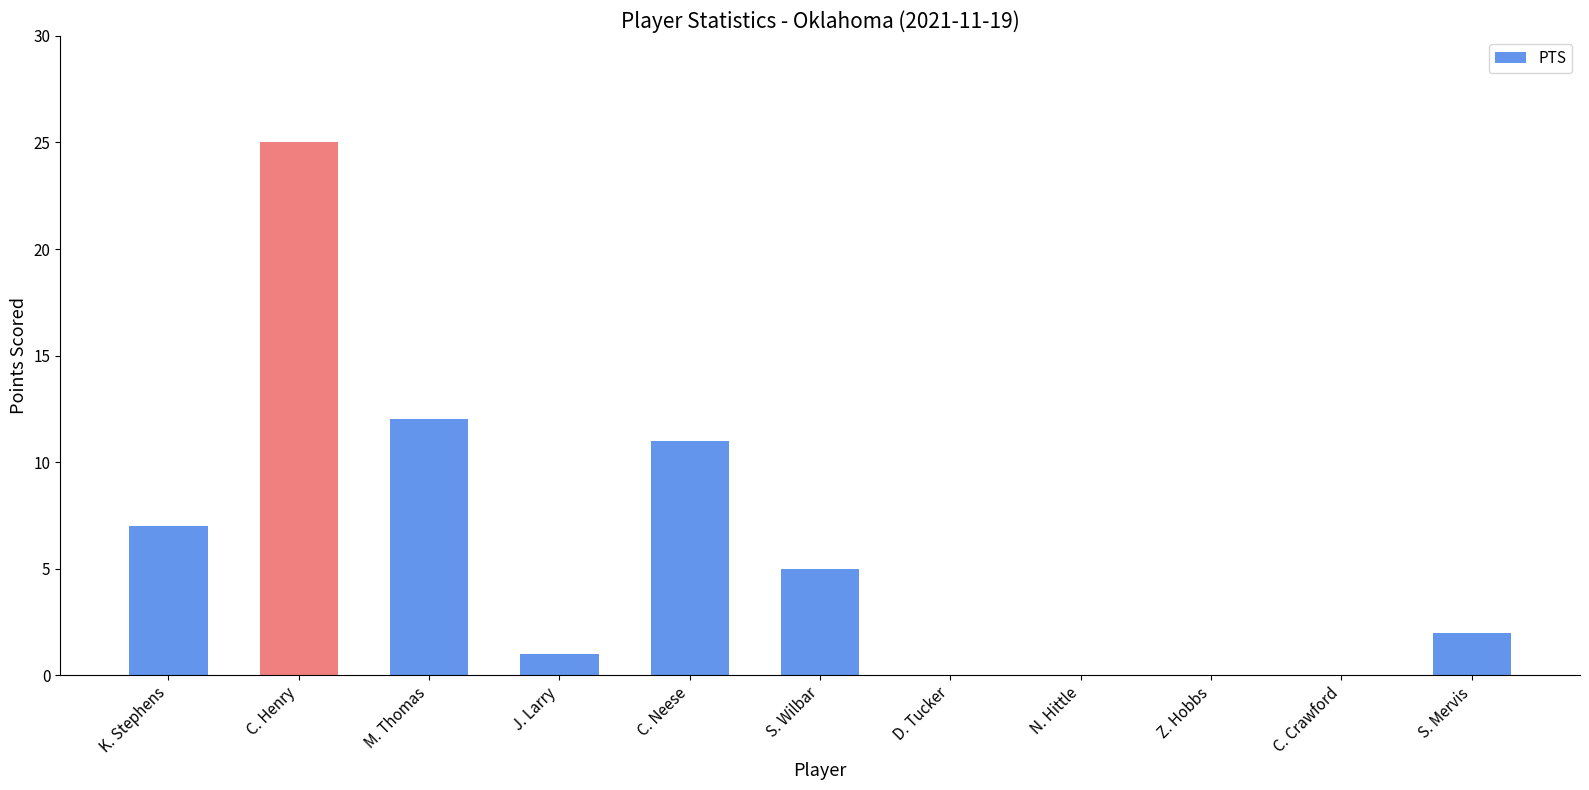

Between N. Hittle and C. Henry, which is larger?

C. Henry